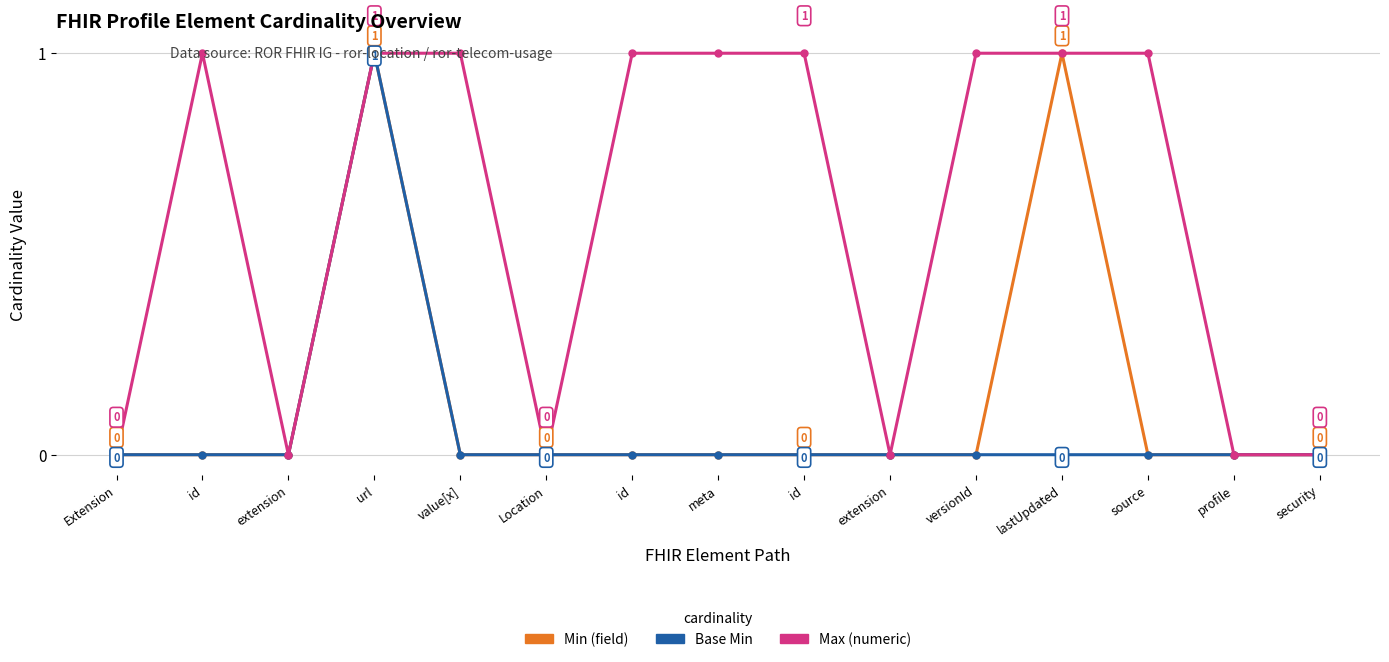

Does the chart display data point markers on the line(s)?

Yes